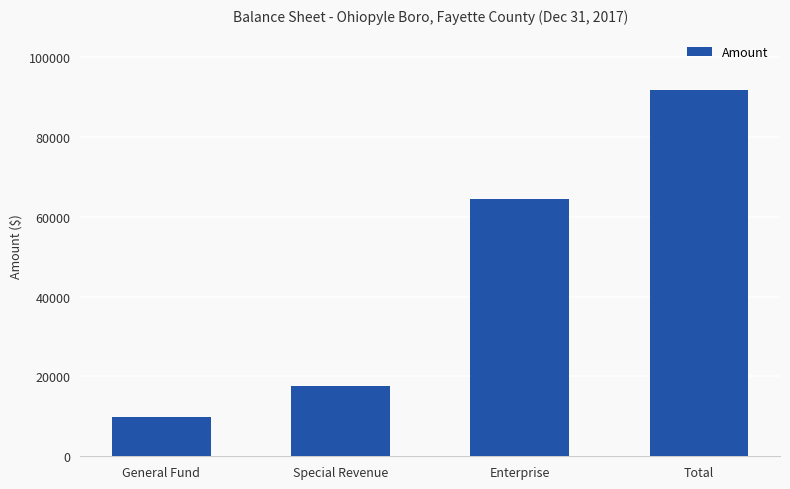

Is it true that the value at Special Revenue is 9974?

False